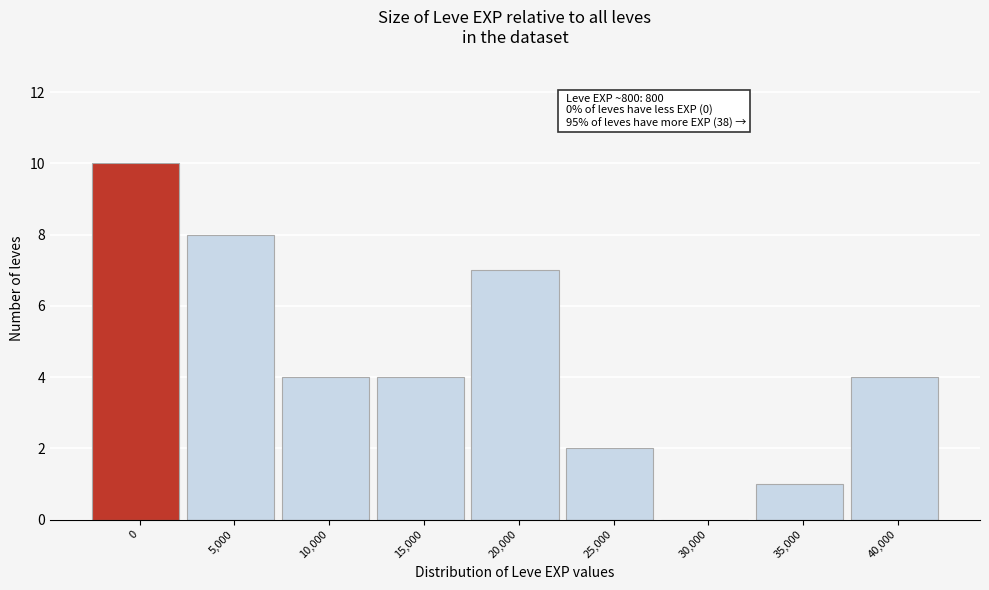

Reading right to left, list all the values displayed in this chart.

40,000=4	35,000=1	30,000=0	25,000=2	20,000=7	15,000=4	10,000=4	5,000=8	0=10